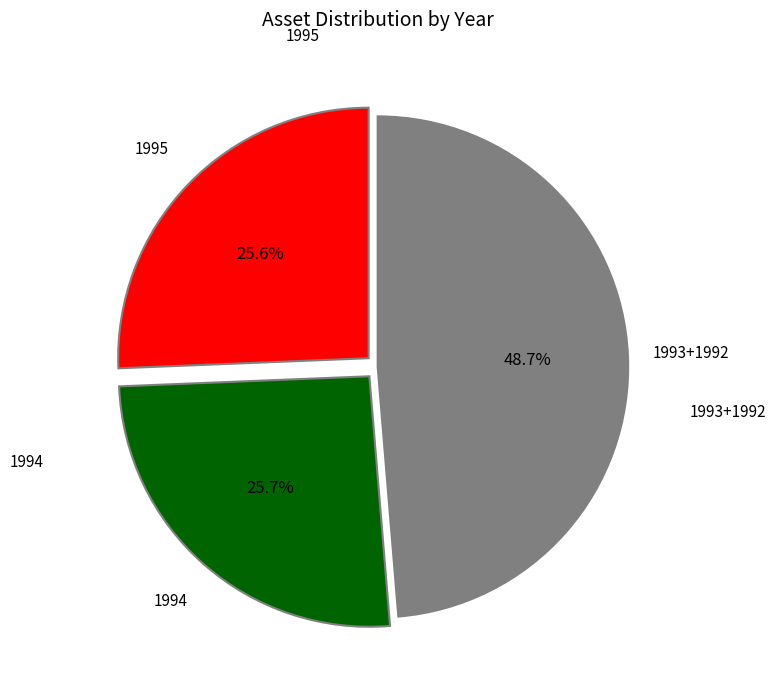

Is there a majority slice in this chart?

No